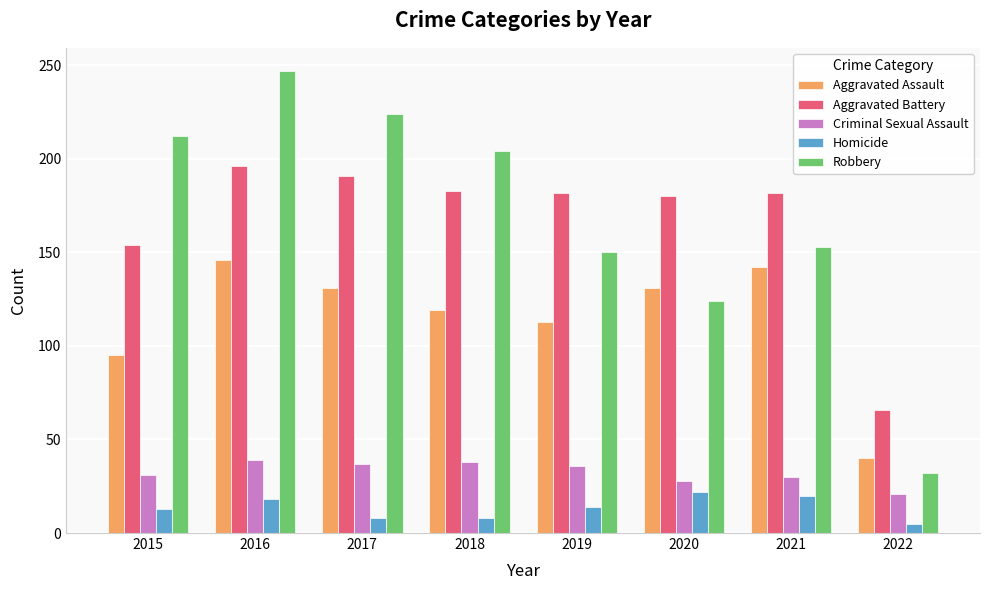

Where does the Aggravated Battery series first go above 182?

2016